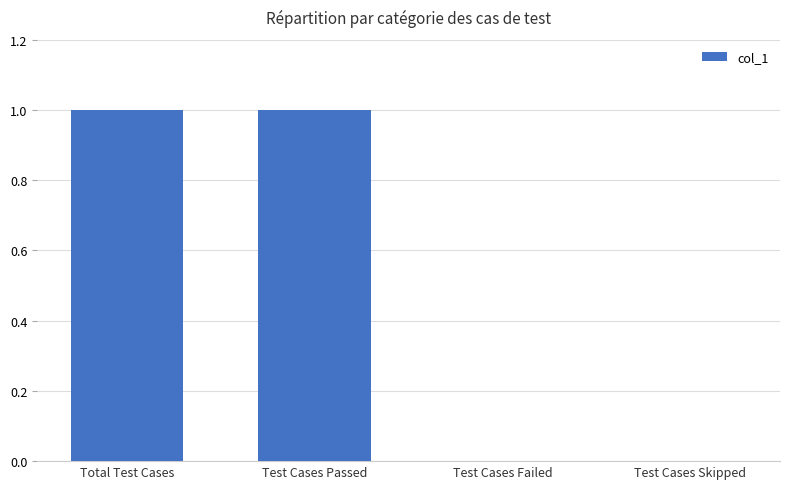

How many categories are shown in the chart?

4